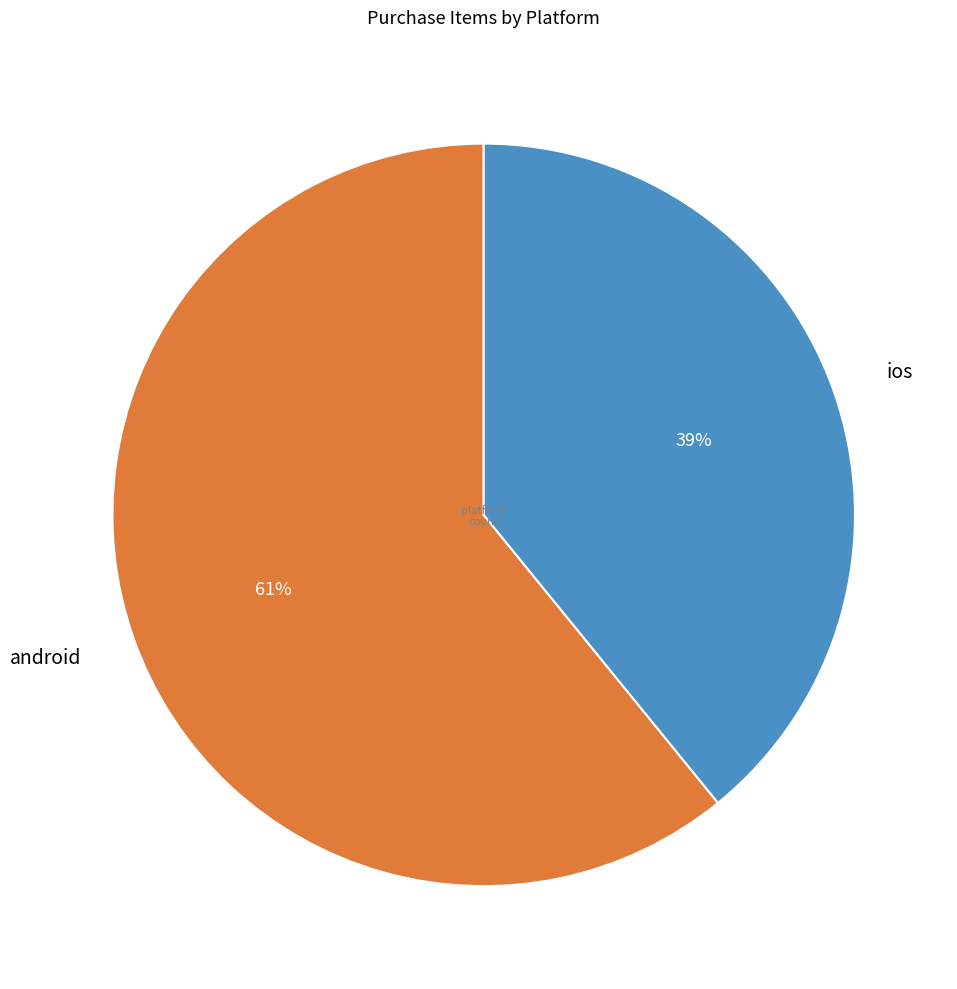

Between android and ios, which is larger?

android